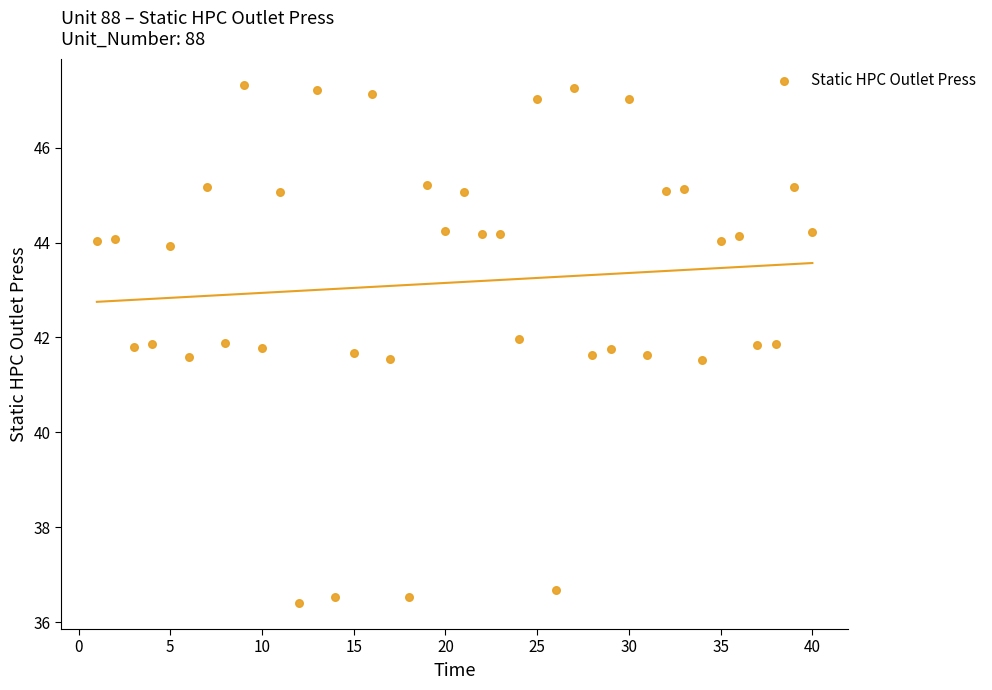

What is the range of Y values (max minus min)?

10.9